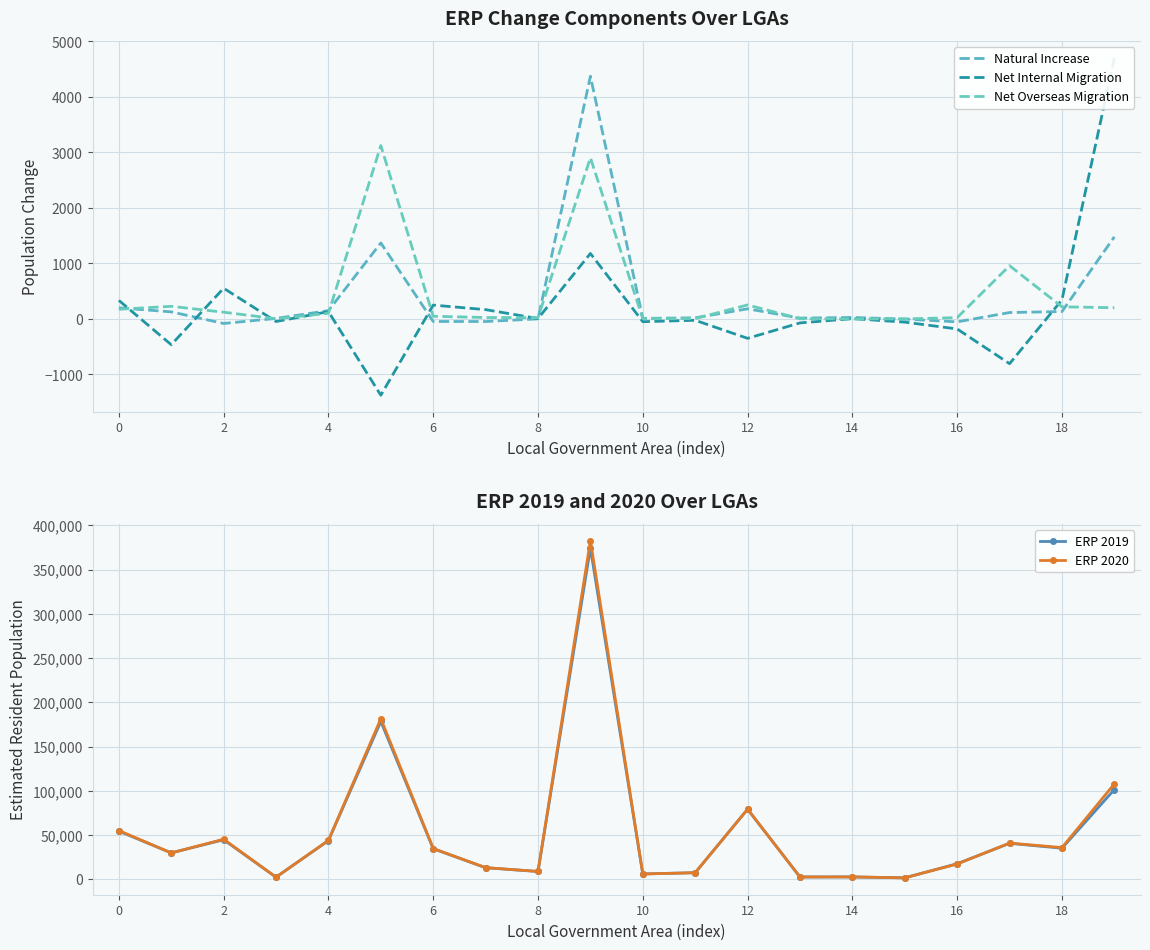

True or false: ERP 2019 has more than 0 points higher than both neighbors.

True